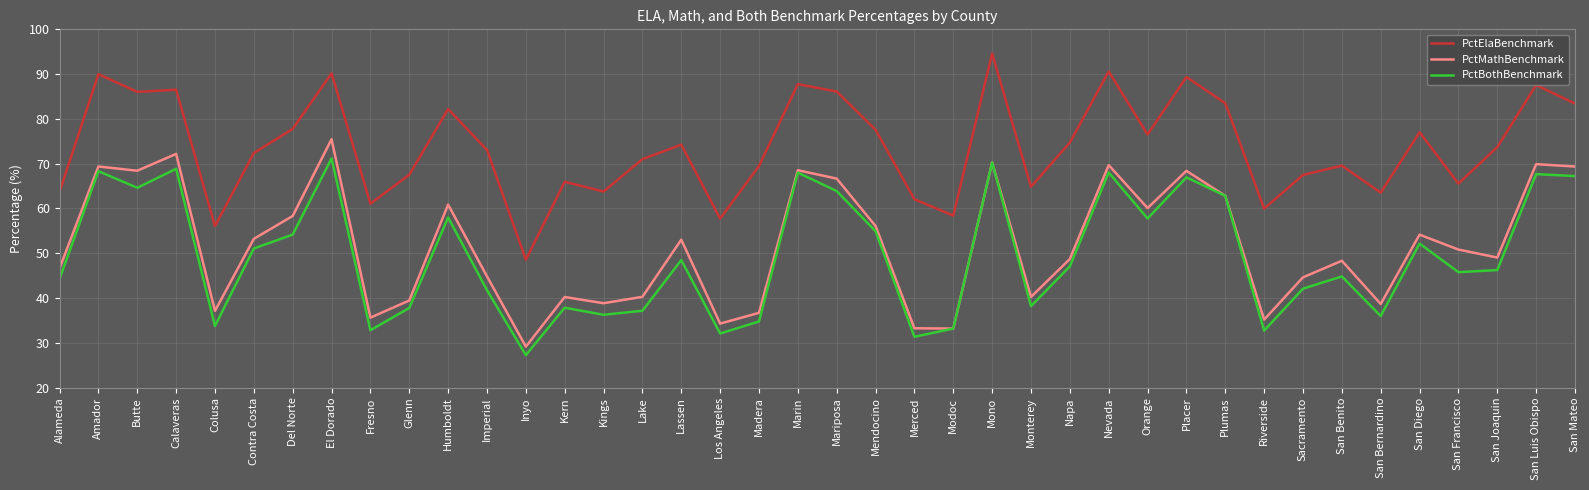

At which label does PctElaBenchmark first exceed 73?

Amador